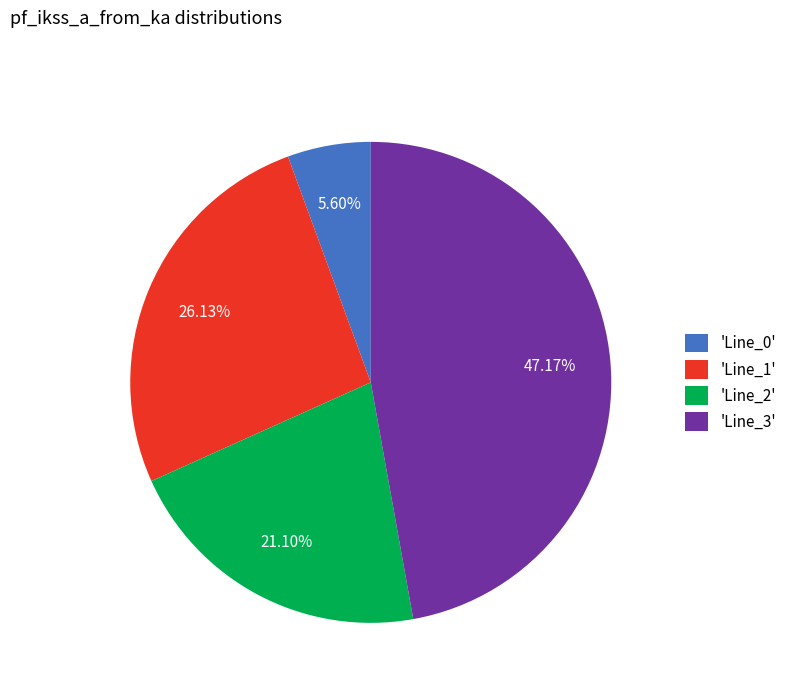

How many segments does this pie chart have?

4